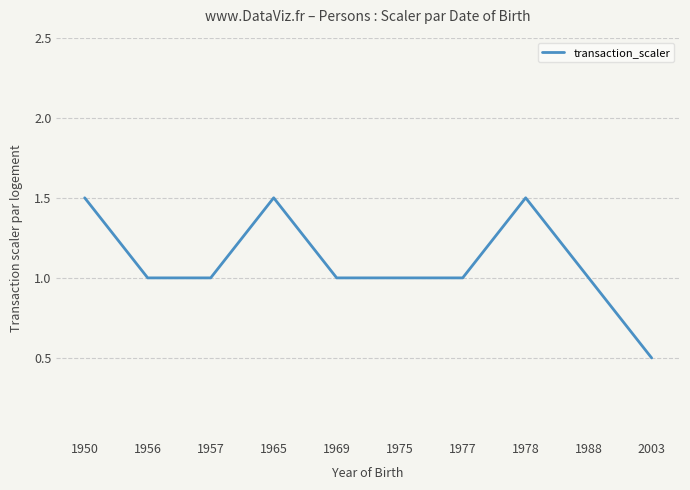

What is the difference between the maximum and minimum values?

1.0